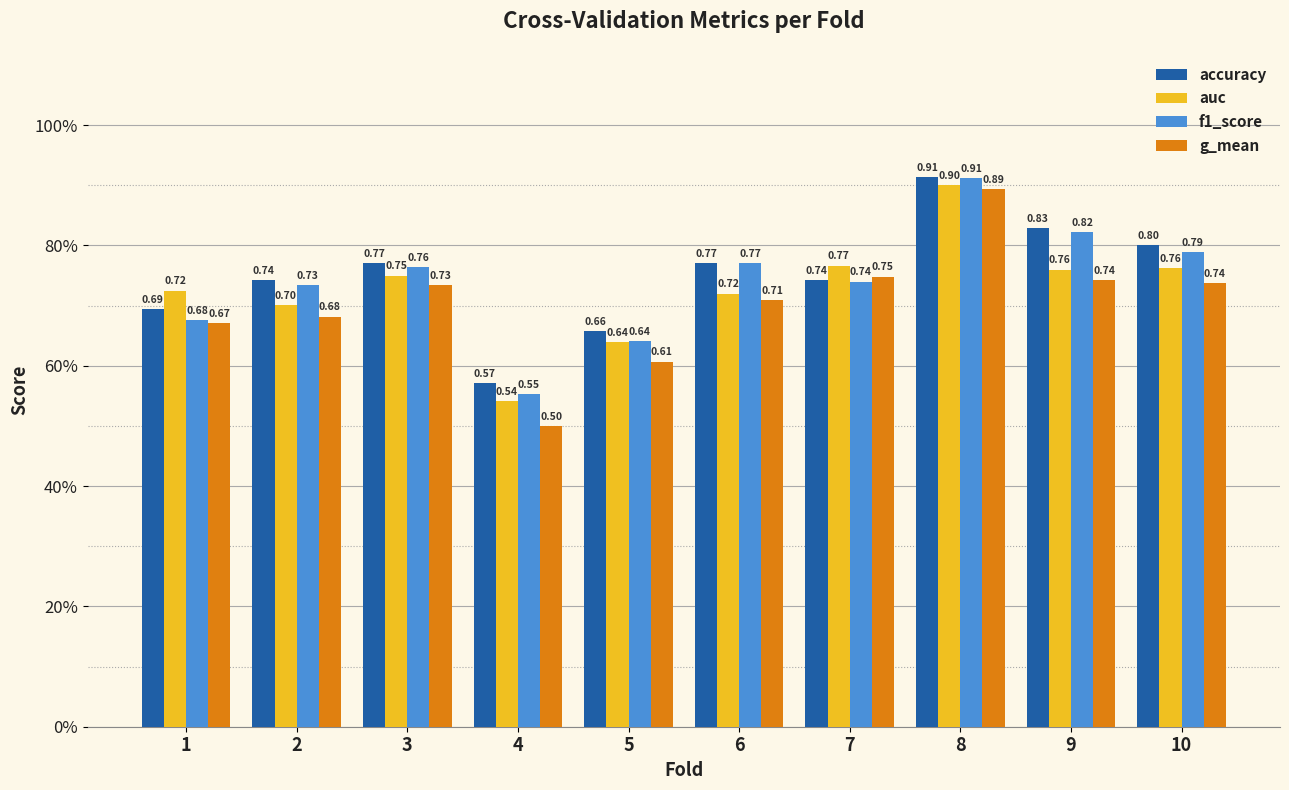

Are the bars grouped side by side (vs. stacked)?

Yes